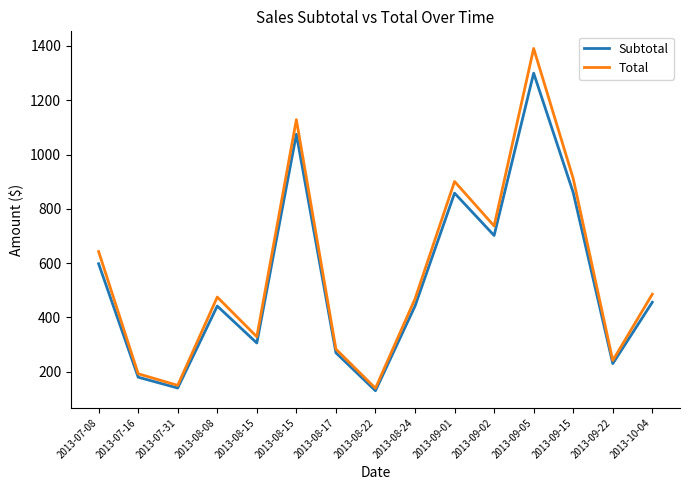

How many lines are shown in the chart?

2